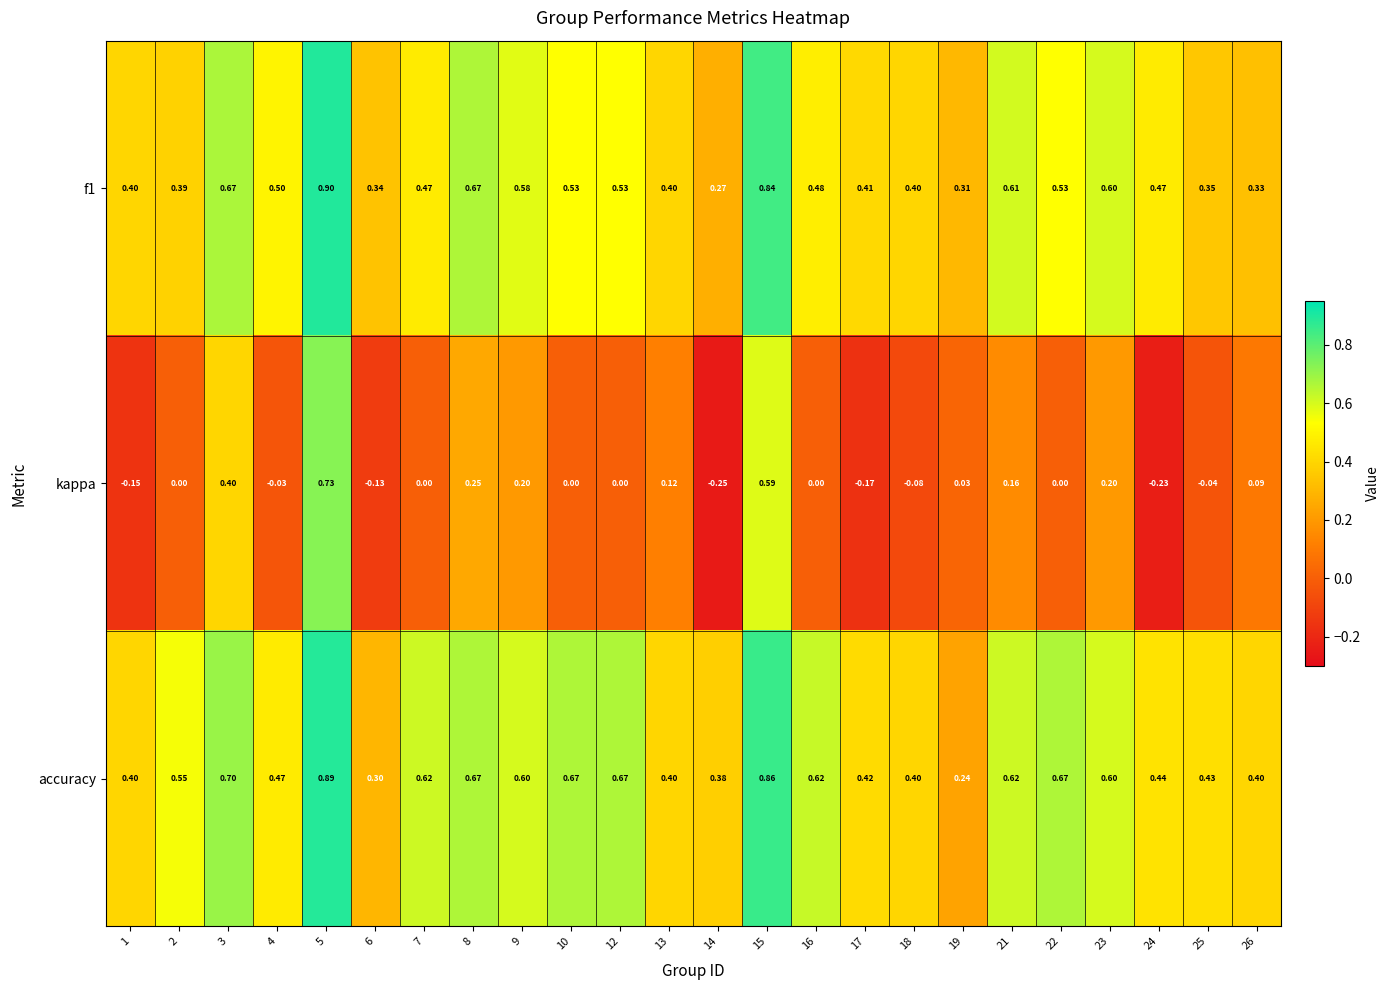

At 5, list the series in order from smallest to largest.

kappa, accuracy, f1